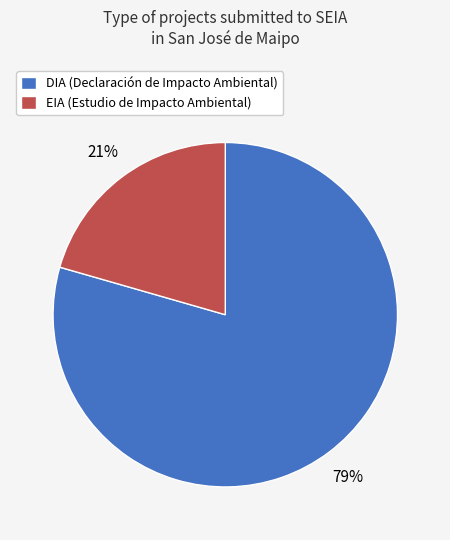

The EIA slice represents 21% of the pie. True or false?

True